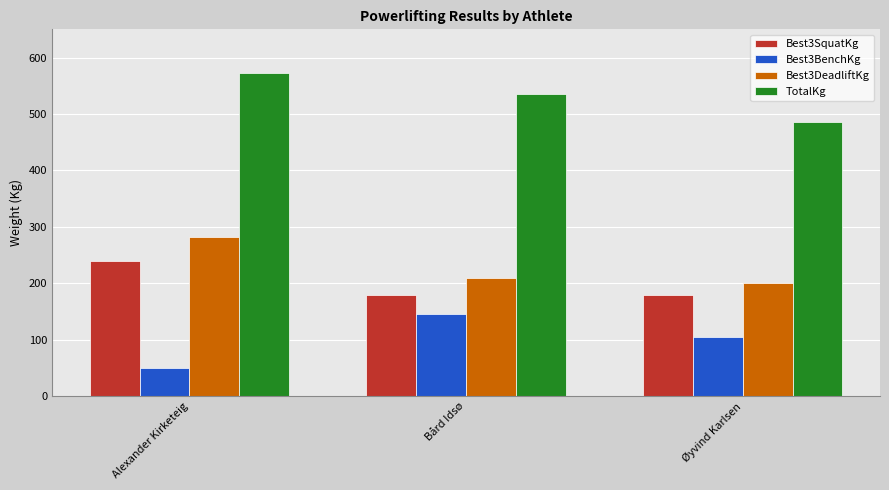

How many data points does each series have?

3